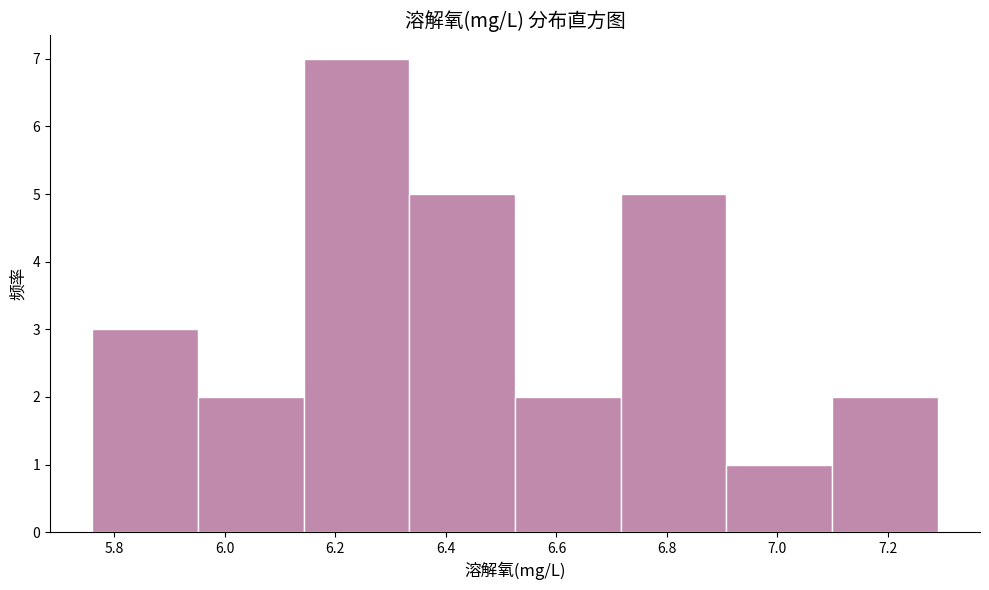

What is the height of the bar covering 5.96 to 6.14 on the x-axis? Neither the bar edges nor the heights are printed on the chart, so give them approximately, as read against the axes.

2